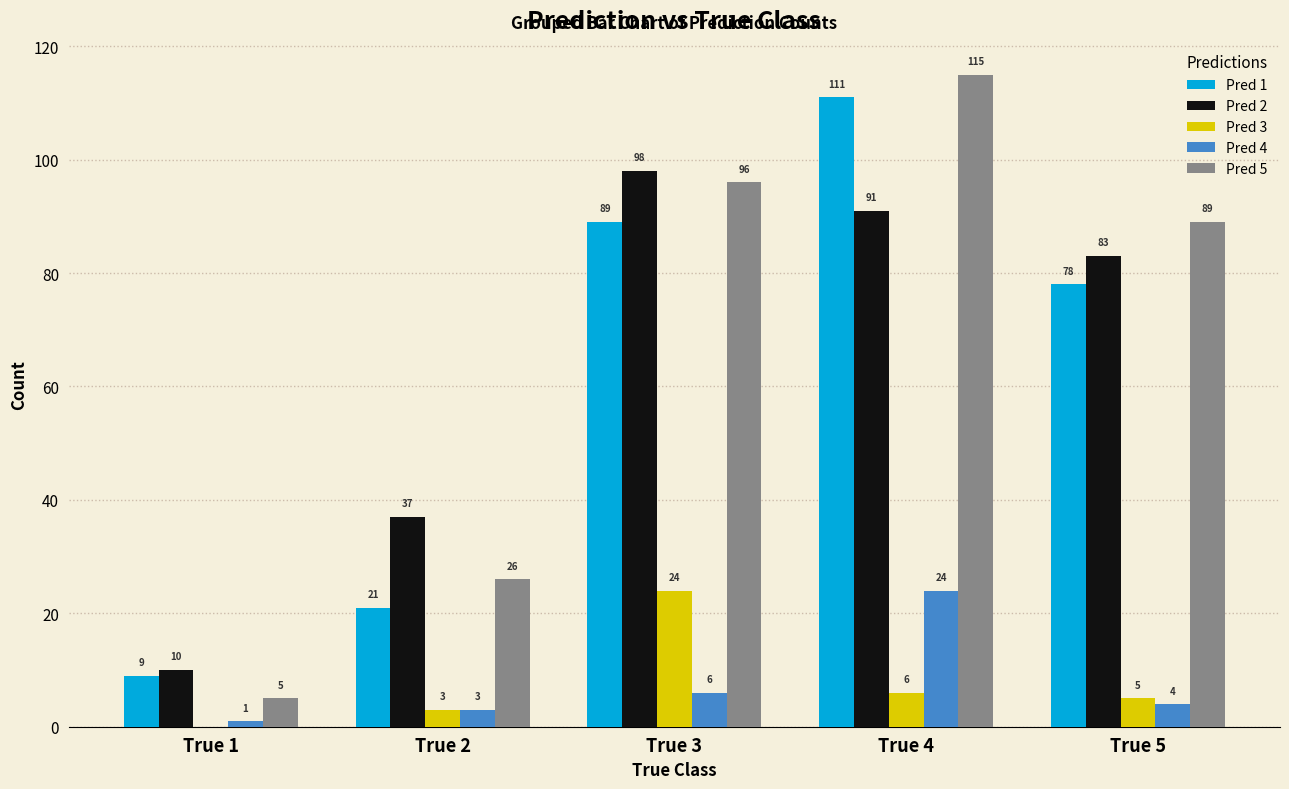

What is the total value across all series at True 3?

313